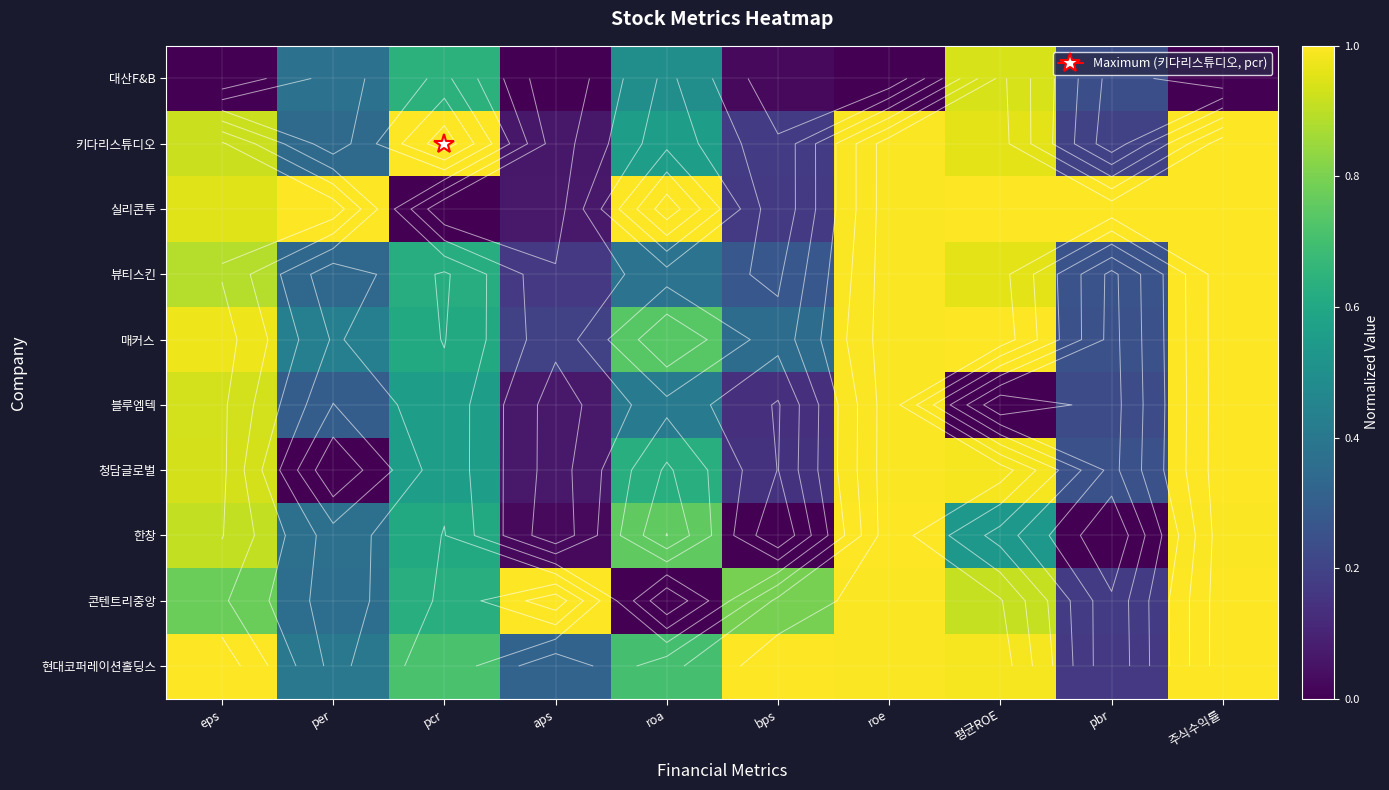

Which category has the lowest value across all series?

eps